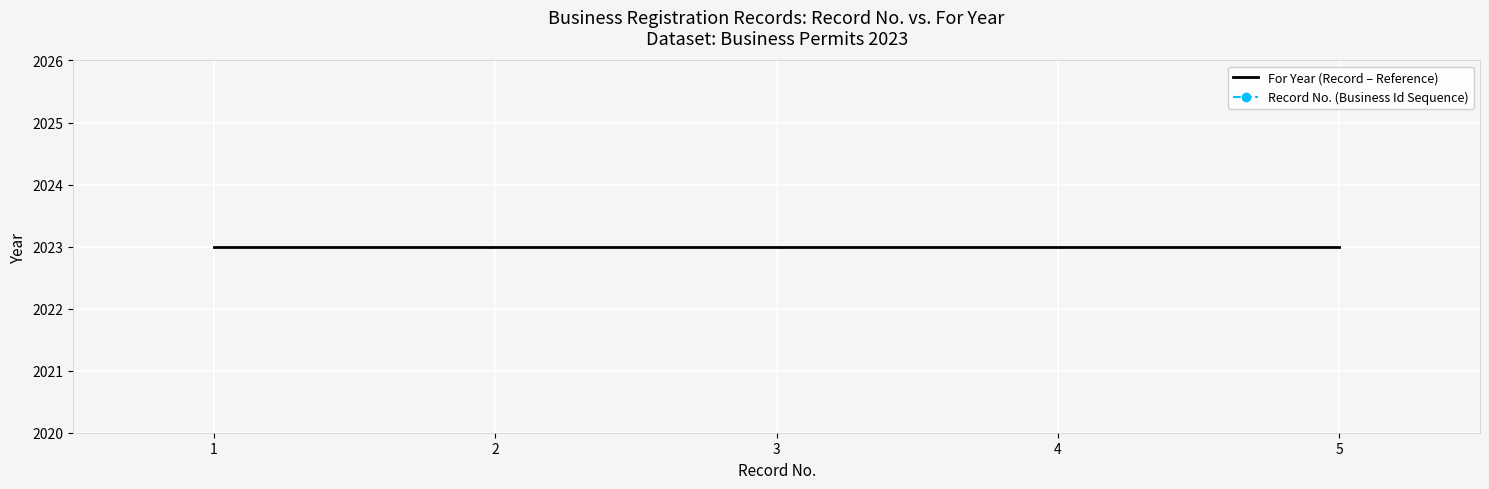

What is the value of the For Year (Record – Reference) point at the 5th from the left?

2023